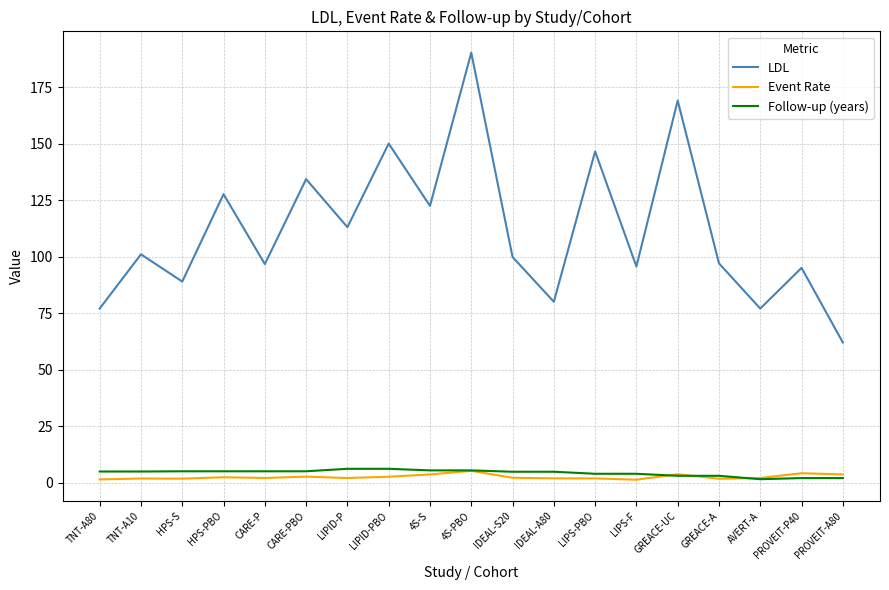

Is this an area chart (filled region under the line)?

No